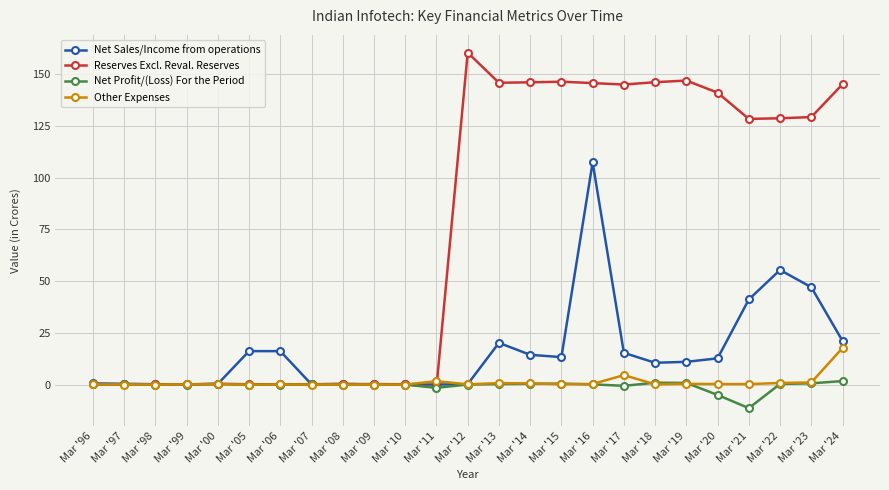

What is the label of the 10th point from the right?

Mar '15